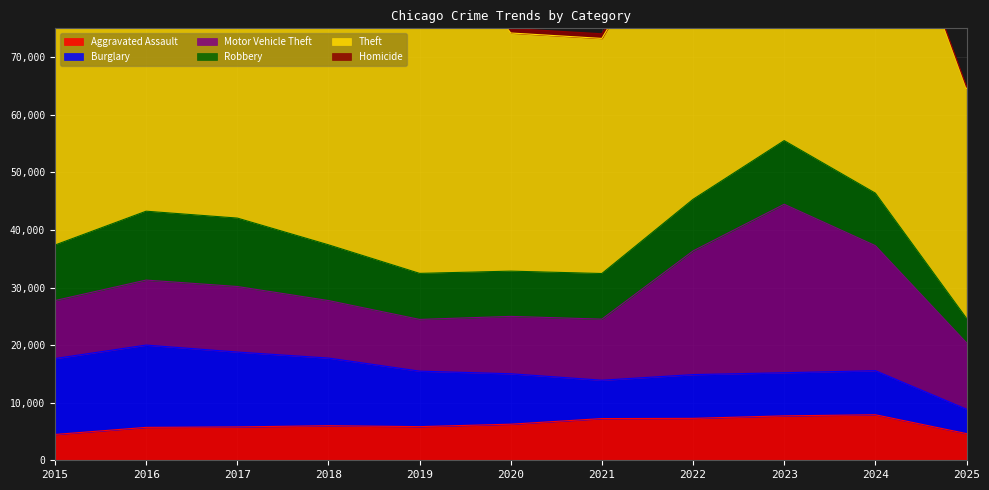

At which label does Homicide first exceed 632?

2016